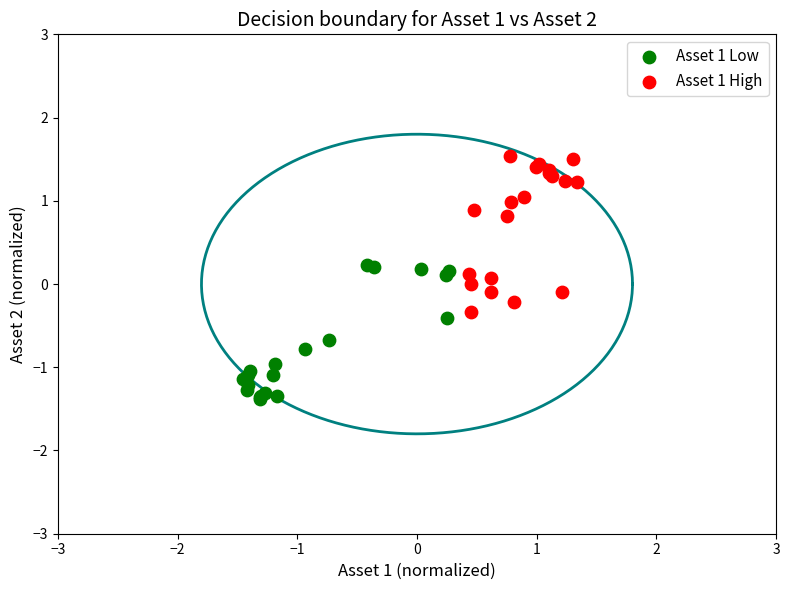

Which series reaches the minimum Y coordinate?

Asset 1 Low